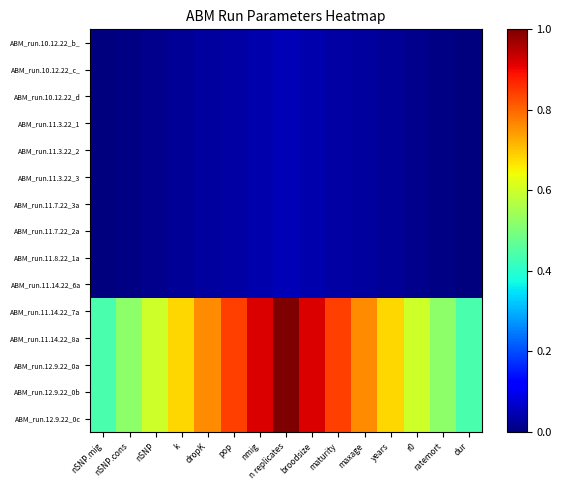

Reading right to left, what are all the values shown in this chart?

ABM_run.10.12.22_b_: dur=0.0	ratemort=0.0	r0=0.0	years=0.0	maxage=0.0	maturity=0.0	broodsize=0.0	n replicates=0.1	nmig=0.0	pop=0.0	dropK=0.0	k=0.0	nSNP=0.0	nSNP.cons=0.0	nSNP.mig=0.0
ABM_run.10.12.22_c_: dur=0.0	ratemort=0.0	r0=0.0	years=0.0	maxage=0.0	maturity=0.0	broodsize=0.0	n replicates=0.1	nmig=0.0	pop=0.0	dropK=0.0	k=0.0	nSNP=0.0	nSNP.cons=0.0	nSNP.mig=0.0
ABM_run.10.12.22_d: dur=0.0	ratemort=0.0	r0=0.0	years=0.0	maxage=0.0	maturity=0.0	broodsize=0.0	n replicates=0.1	nmig=0.0	pop=0.0	dropK=0.0	k=0.0	nSNP=0.0	nSNP.cons=0.0	nSNP.mig=0.0
ABM_run.11.3.22_1: dur=0.0	ratemort=0.0	r0=0.0	years=0.0	maxage=0.0	maturity=0.0	broodsize=0.0	n replicates=0.1	nmig=0.0	pop=0.0	dropK=0.0	k=0.0	nSNP=0.0	nSNP.cons=0.0	nSNP.mig=0.0
ABM_run.11.3.22_2: dur=0.0	ratemort=0.0	r0=0.0	years=0.0	maxage=0.0	maturity=0.0	broodsize=0.0	n replicates=0.1	nmig=0.0	pop=0.0	dropK=0.0	k=0.0	nSNP=0.0	nSNP.cons=0.0	nSNP.mig=0.0
ABM_run.11.3.22_3: dur=0.0	ratemort=0.0	r0=0.0	years=0.0	maxage=0.0	maturity=0.0	broodsize=0.0	n replicates=0.1	nmig=0.0	pop=0.0	dropK=0.0	k=0.0	nSNP=0.0	nSNP.cons=0.0	nSNP.mig=0.0
ABM_run.11.7.22_3a: dur=0.0	ratemort=0.0	r0=0.0	years=0.0	maxage=0.0	maturity=0.0	broodsize=0.0	n replicates=0.1	nmig=0.0	pop=0.0	dropK=0.0	k=0.0	nSNP=0.0	nSNP.cons=0.0	nSNP.mig=0.0
ABM_run.11.7.22_2a: dur=0.0	ratemort=0.0	r0=0.0	years=0.0	maxage=0.0	maturity=0.0	broodsize=0.0	n replicates=0.1	nmig=0.0	pop=0.0	dropK=0.0	k=0.0	nSNP=0.0	nSNP.cons=0.0	nSNP.mig=0.0
ABM_run.11.8.22_1a: dur=0.0	ratemort=0.0	r0=0.0	years=0.0	maxage=0.0	maturity=0.0	broodsize=0.0	n replicates=0.1	nmig=0.0	pop=0.0	dropK=0.0	k=0.0	nSNP=0.0	nSNP.cons=0.0	nSNP.mig=0.0
ABM_run.11.14.22_6a: dur=0.0	ratemort=0.0	r0=0.0	years=0.0	maxage=0.0	maturity=0.0	broodsize=0.0	n replicates=0.1	nmig=0.0	pop=0.0	dropK=0.0	k=0.0	nSNP=0.0	nSNP.cons=0.0	nSNP.mig=0.0
ABM_run.11.14.22_7a: dur=0.4	ratemort=0.5	r0=0.6	years=0.7	maxage=0.8	maturity=0.8	broodsize=0.9	n replicates=1.0	nmig=0.9	pop=0.8	dropK=0.8	k=0.7	nSNP=0.6	nSNP.cons=0.5	nSNP.mig=0.4
ABM_run.11.14.22_8a: dur=0.4	ratemort=0.5	r0=0.6	years=0.7	maxage=0.8	maturity=0.8	broodsize=0.9	n replicates=1.0	nmig=0.9	pop=0.8	dropK=0.8	k=0.7	nSNP=0.6	nSNP.cons=0.5	nSNP.mig=0.4
ABM_run.12.9.22_0a: dur=0.4	ratemort=0.5	r0=0.6	years=0.7	maxage=0.8	maturity=0.8	broodsize=0.9	n replicates=1.0	nmig=0.9	pop=0.8	dropK=0.8	k=0.7	nSNP=0.6	nSNP.cons=0.5	nSNP.mig=0.4
ABM_run.12.9.22_0b: dur=0.4	ratemort=0.5	r0=0.6	years=0.7	maxage=0.8	maturity=0.8	broodsize=0.9	n replicates=1.0	nmig=0.9	pop=0.8	dropK=0.8	k=0.7	nSNP=0.6	nSNP.cons=0.5	nSNP.mig=0.4
ABM_run.12.9.22_0c: dur=0.4	ratemort=0.5	r0=0.6	years=0.7	maxage=0.8	maturity=0.8	broodsize=0.9	n replicates=1.0	nmig=0.9	pop=0.8	dropK=0.8	k=0.7	nSNP=0.6	nSNP.cons=0.5	nSNP.mig=0.4